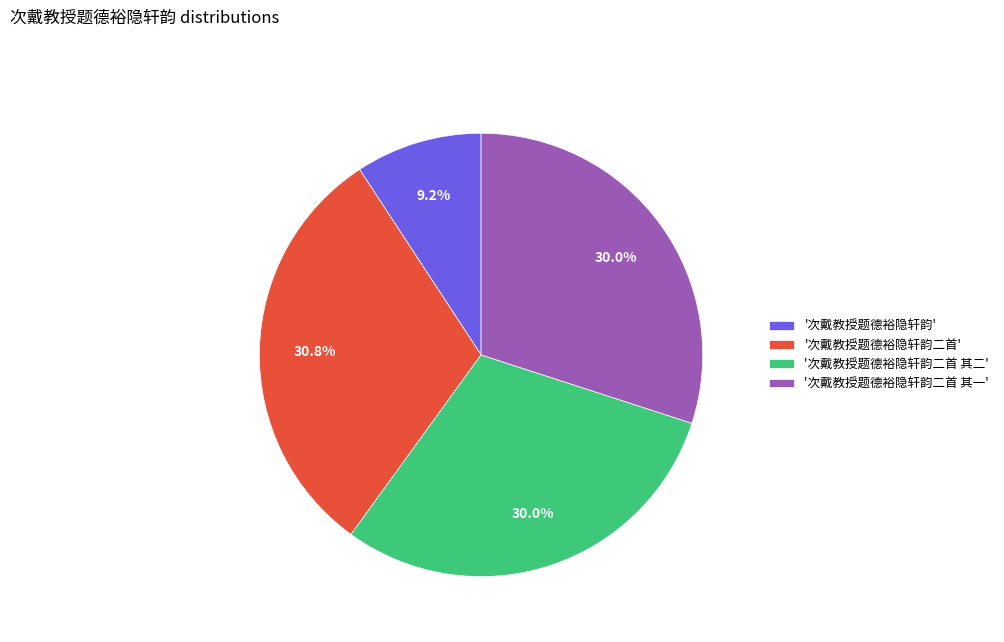

What is the total percentage of '次戴教授题德裕隐轩韵二首' and '次戴教授题德裕隐轩韵'?

40.0%